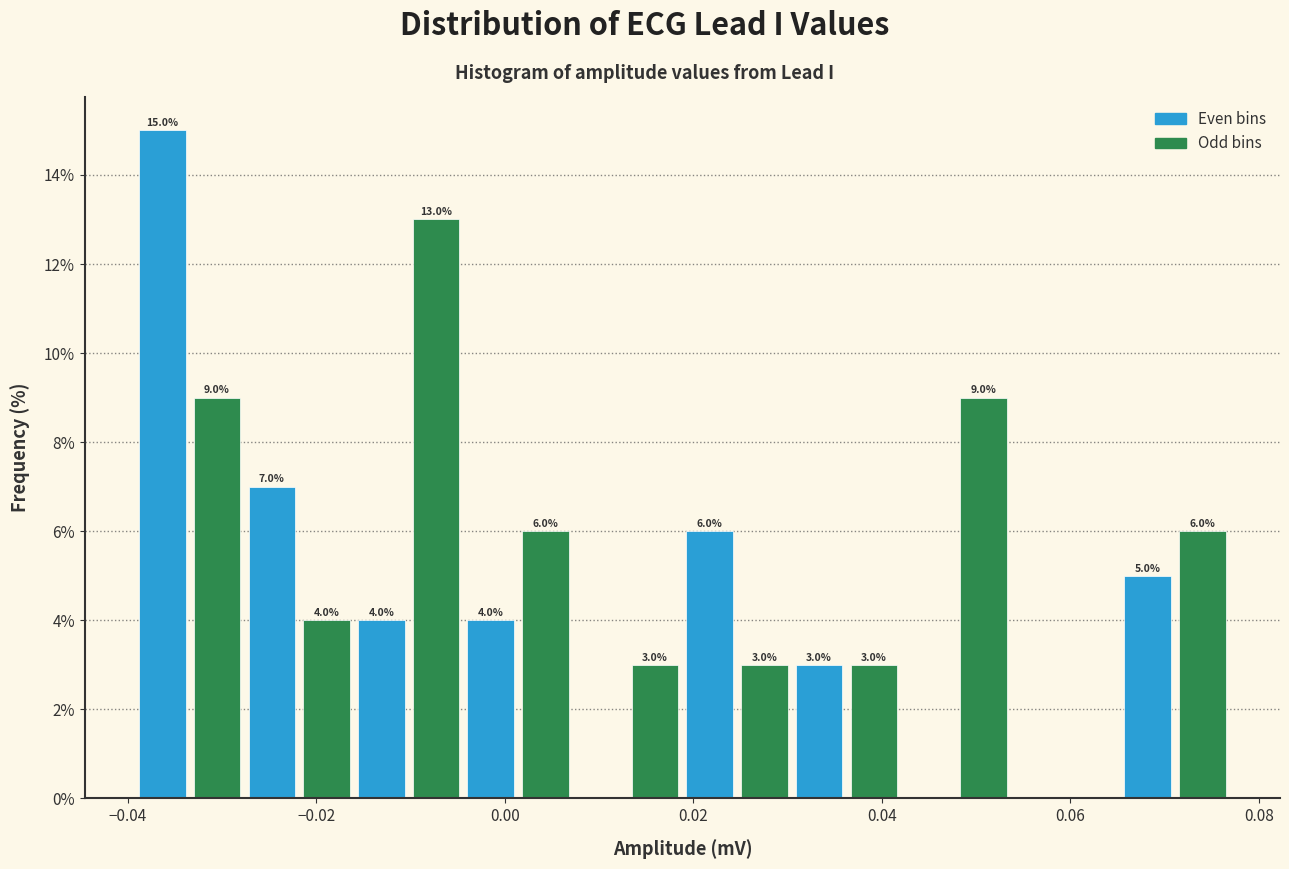

Around what value on the x-axis is the tallest bar? Give the approximate position of its centre, as read against the axis.

-0.036